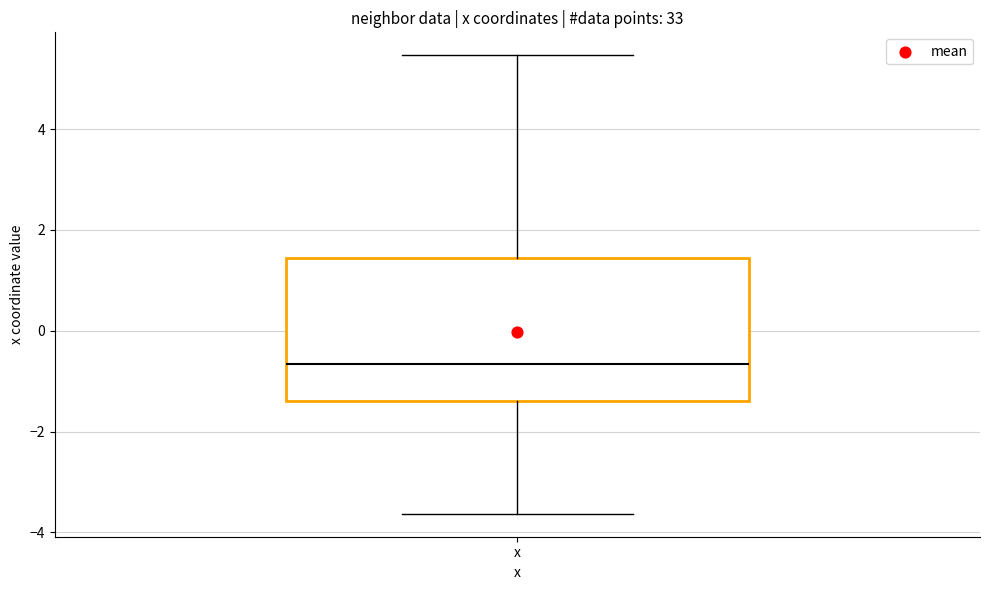

Read this box plot against the y-axis: the position of the median line, the range covered by the box, and the ends of both whiskers. The values are not printed on the chart, so give them approximately, as read against the axis.

median -0.6, box -1.4 to 1.4, whiskers -3.6 to 5.4